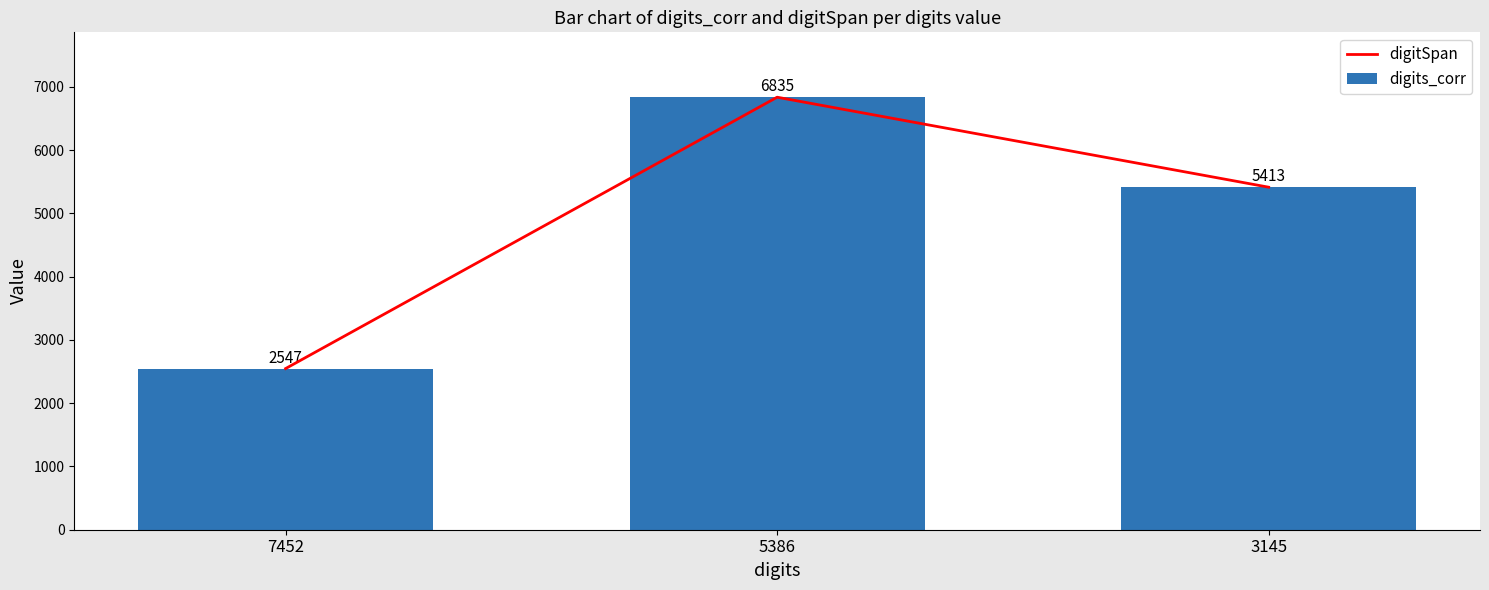

What is the difference between the digits_corr values at 3145 and 5386?

1422